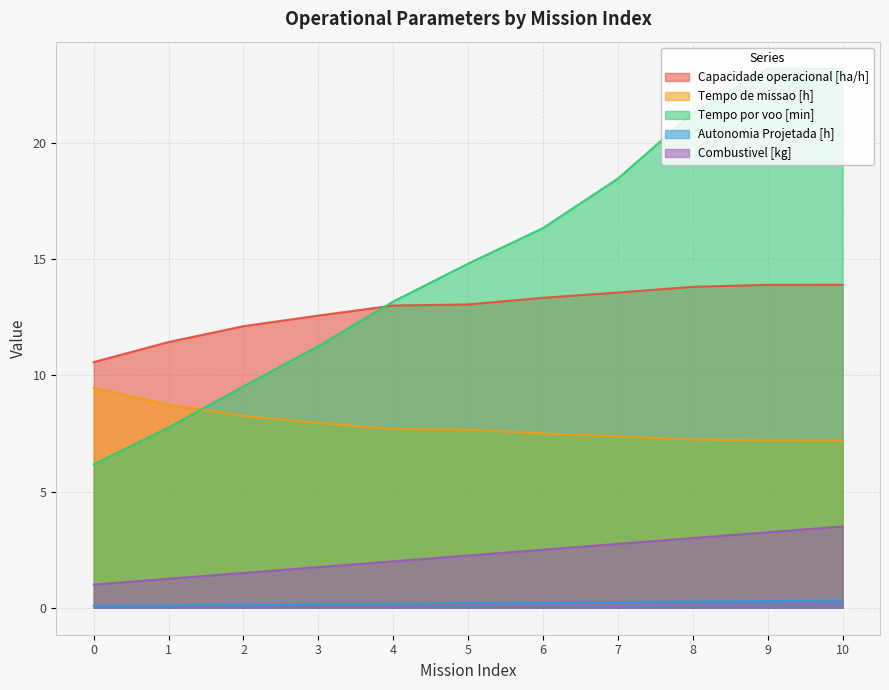

What is the spread (max minus min) of values at 0?

10.5